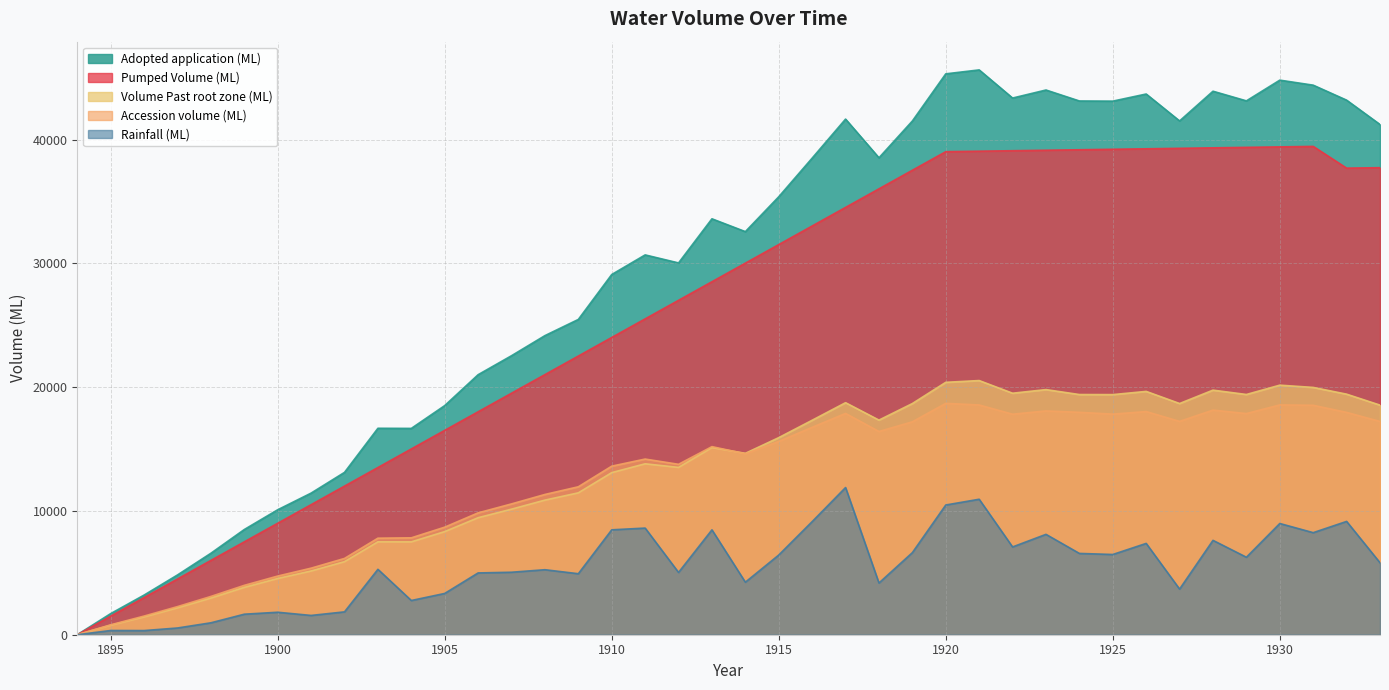

At which category is the sum across all series the highest?

1921